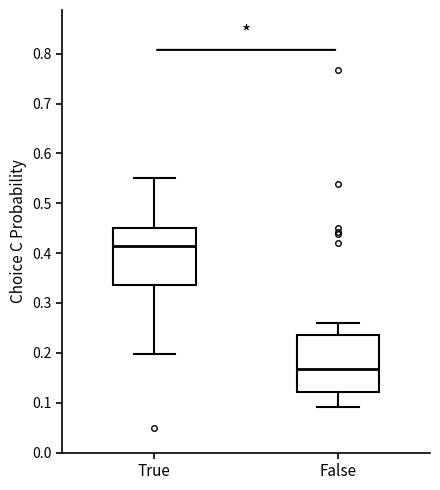

Where does the lower whisker of the box for True end on the y-axis? The values are not printed on the chart, so give them approximately, as read against the axis.

0.20